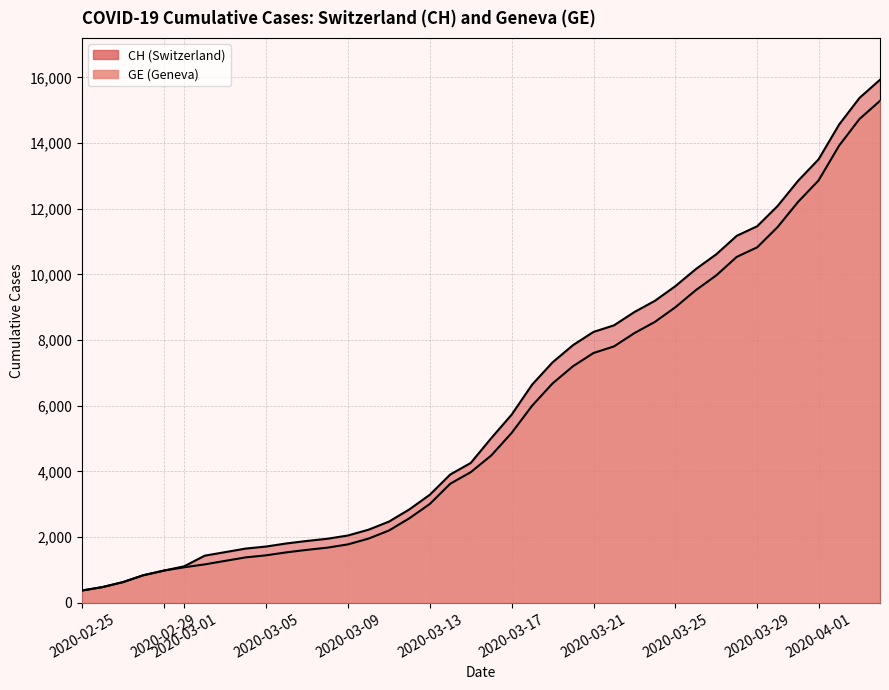

True or false: CH and GE cross at least once.

False